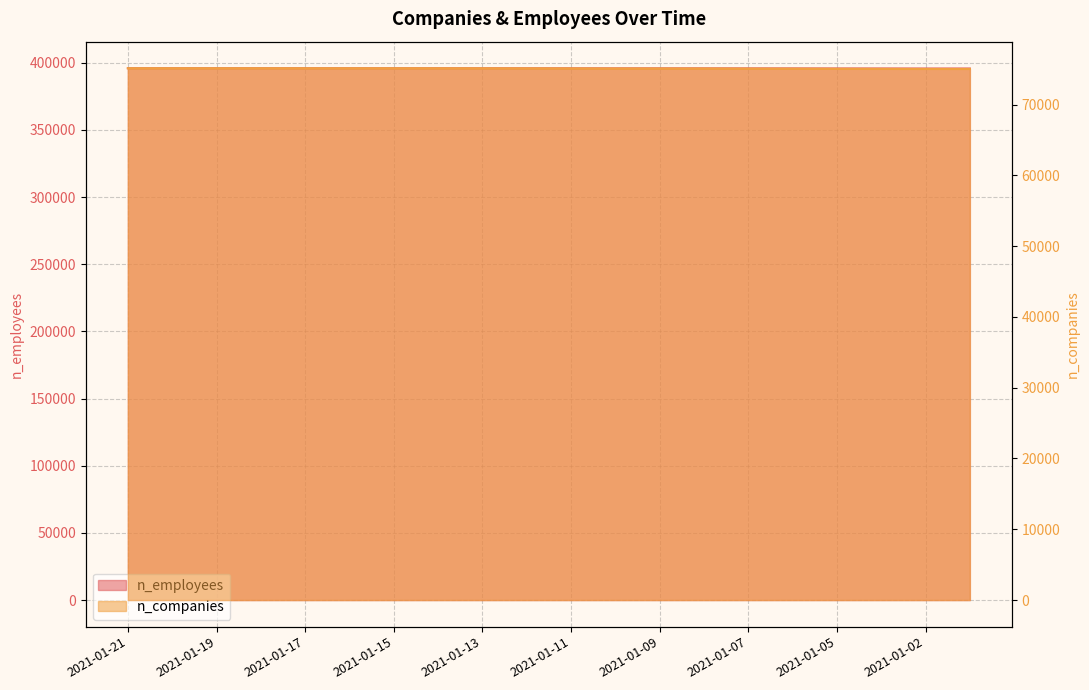

True or false: n_employees and n_companies intersect in this chart.

False